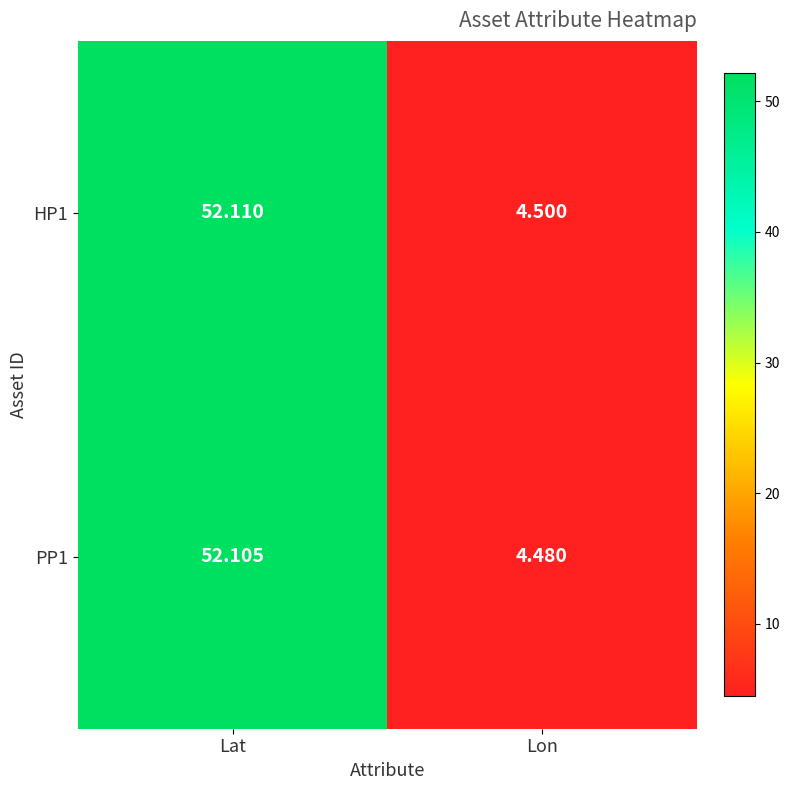

At how many categories does at least one series exceed 41?

1